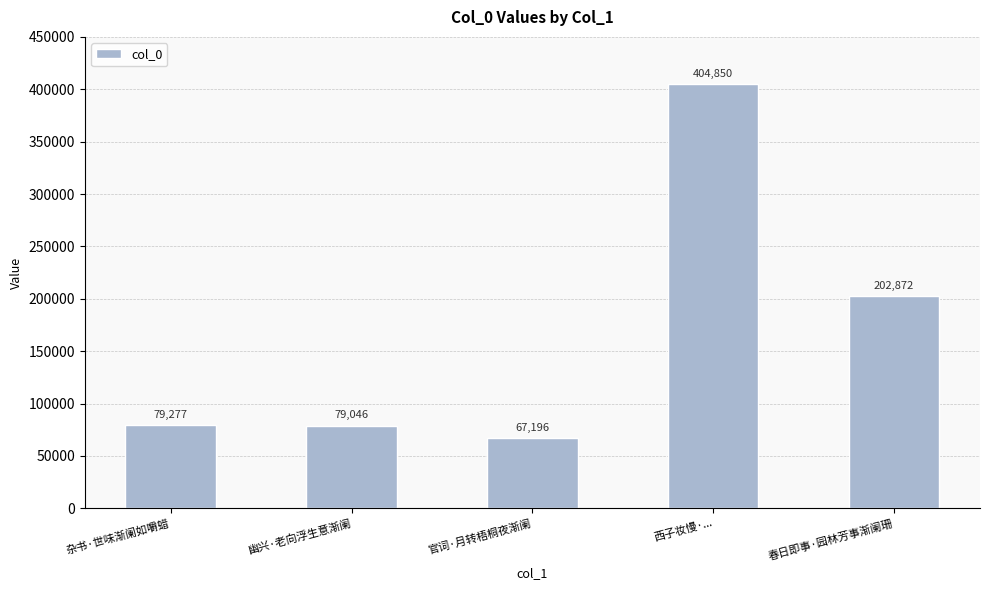

What is the label of the 4th bar from the right?

幽兴·老向浮生意渐阑